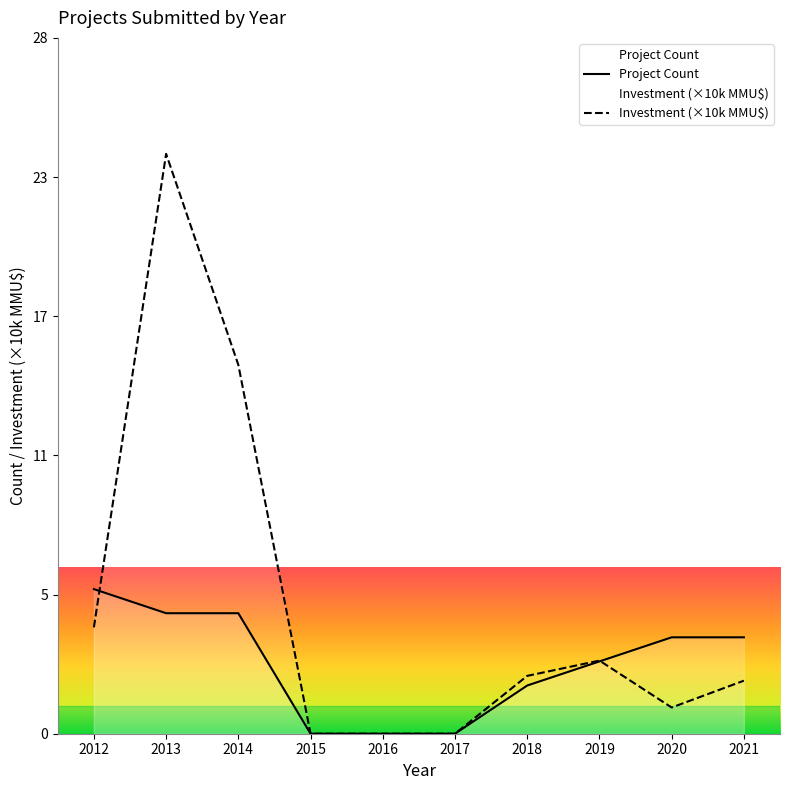

What is the difference between the maximum and minimum values in the Project Count series?

6.0